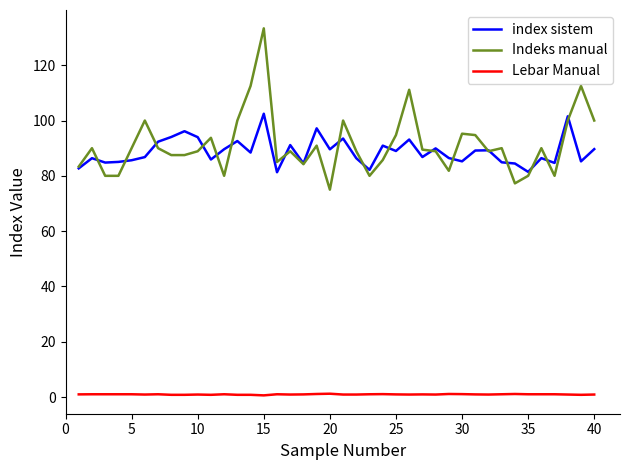

Which series has the largest range (max minus min)?

Indeks manual